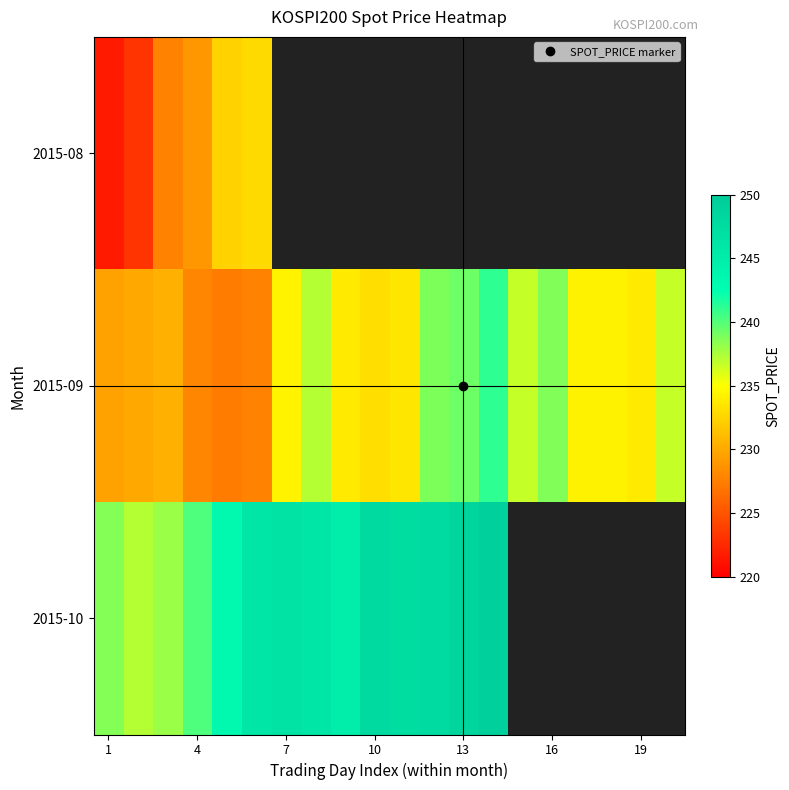

How many distinct data groups are displayed?

3